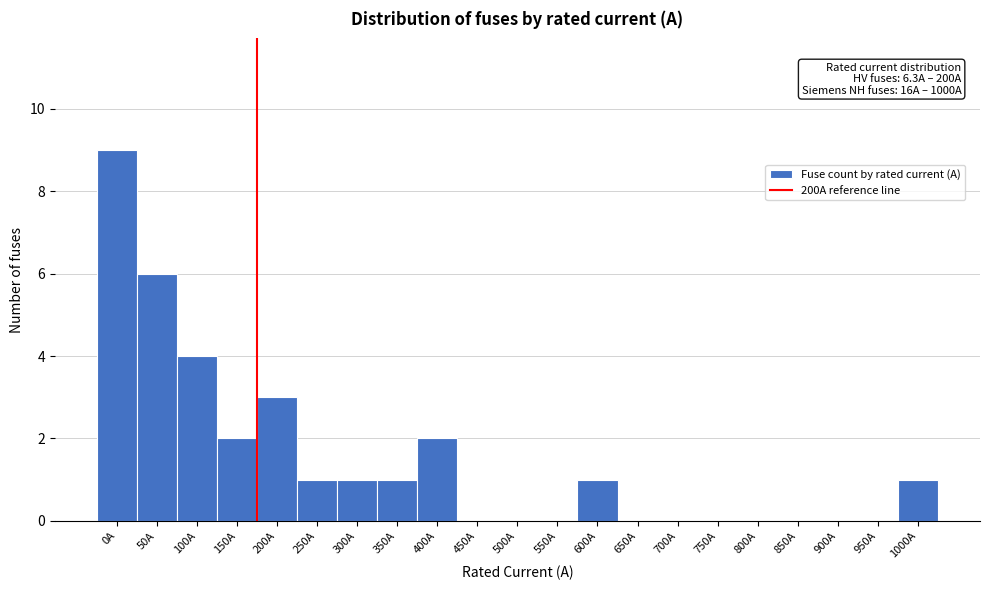

Reading left to right, extract all data points from this chart.

0A=9	50A=6	100A=4	150A=2	200A=3	250A=1	300A=1	350A=1	400A=2	450A=0	500A=0	550A=0	600A=1	650A=0	700A=0	750A=0	800A=0	850A=0	900A=0	950A=0	1000A=1